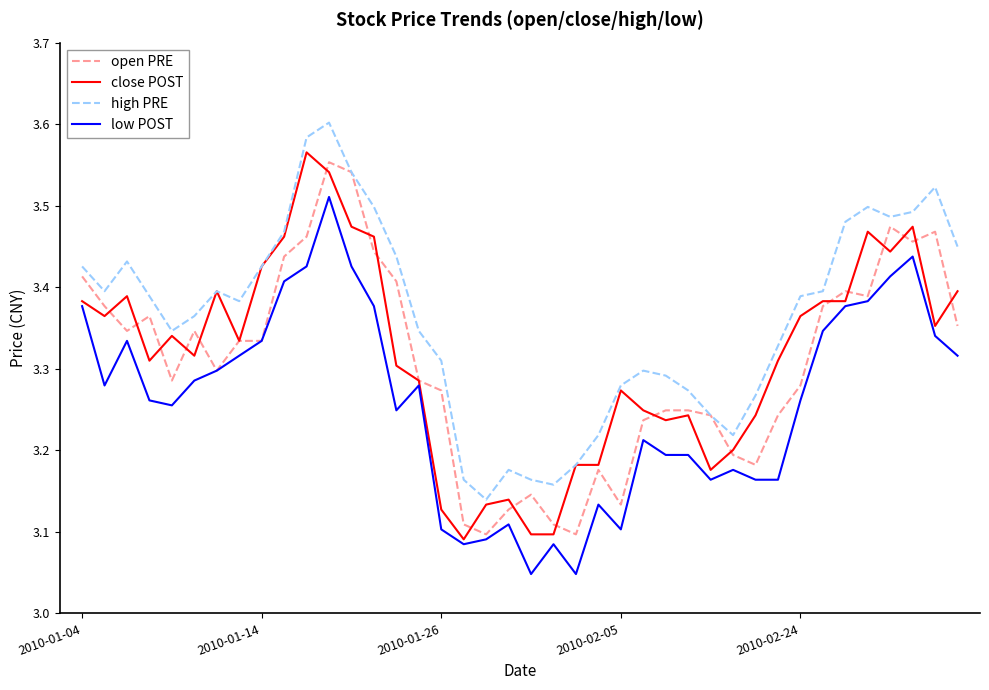

Which series has the largest total across all categories?

high PRE